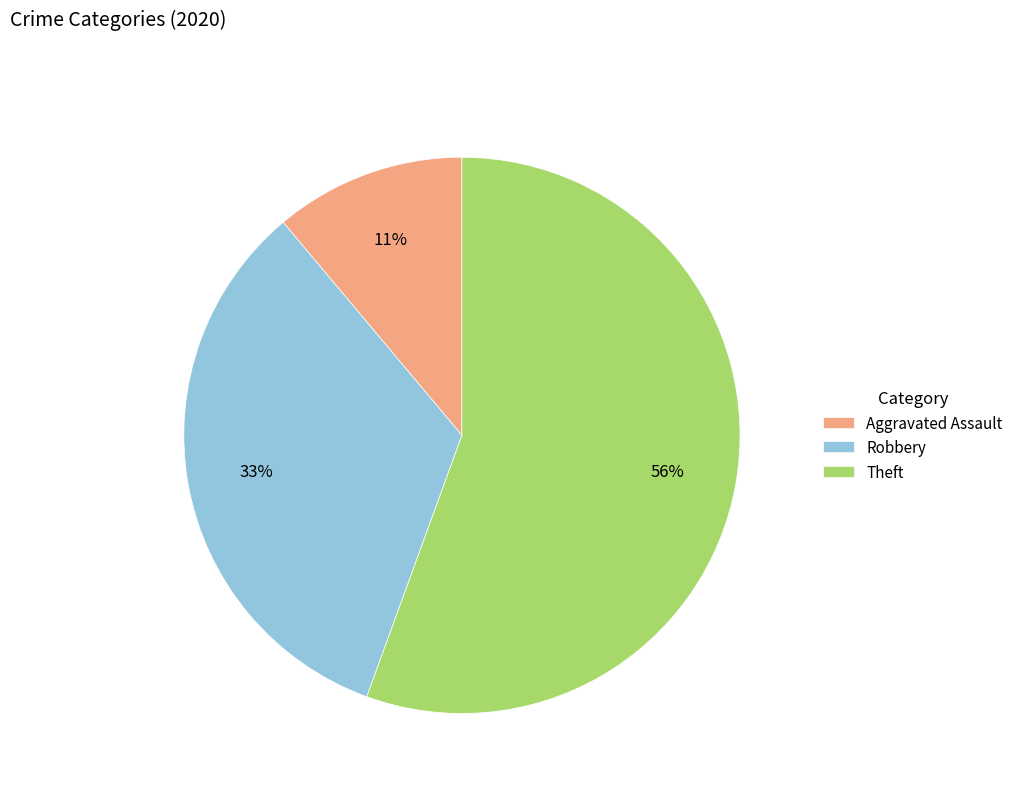

Which category has the biggest portion of the pie?

Theft